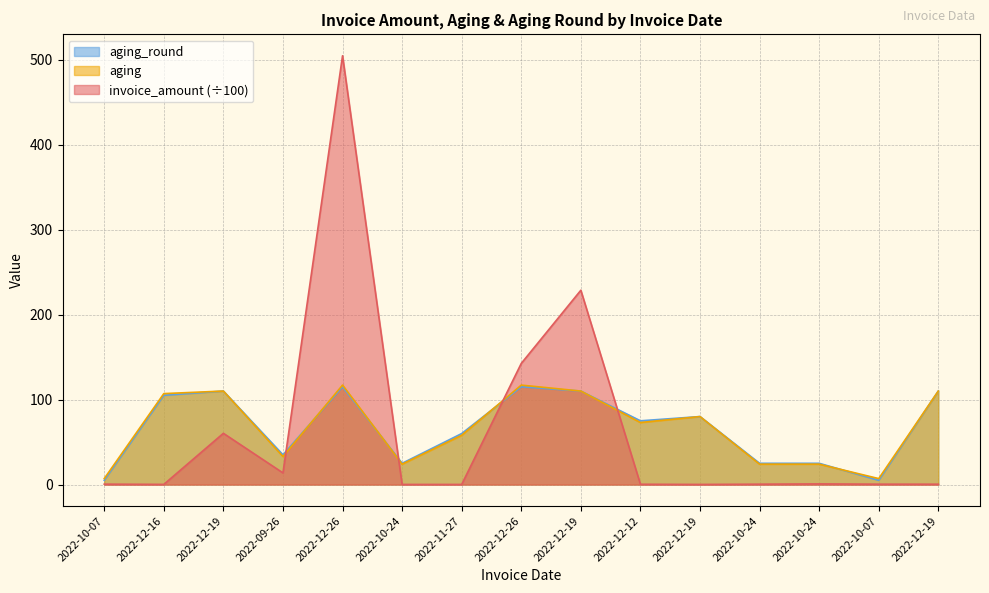

Which series has the largest total across all categories?

aging